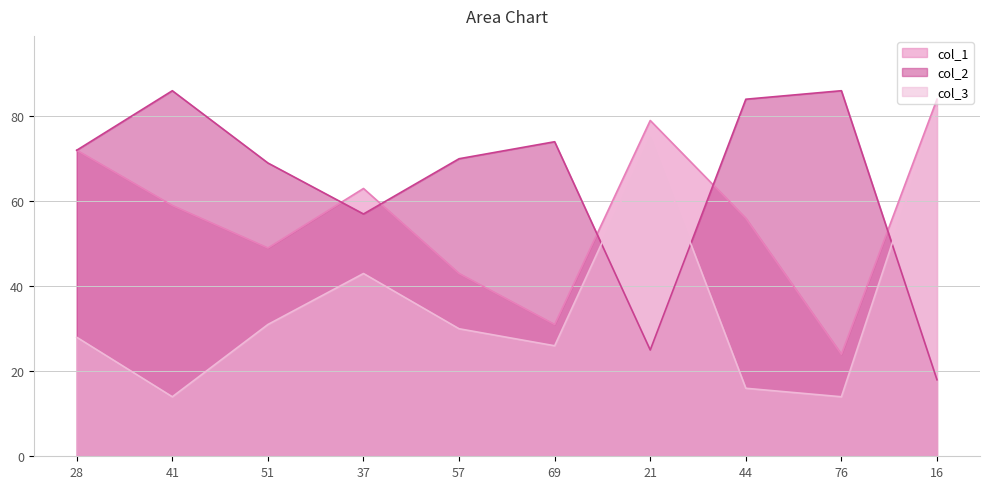

At which label does col_1 first exceed 59?

28